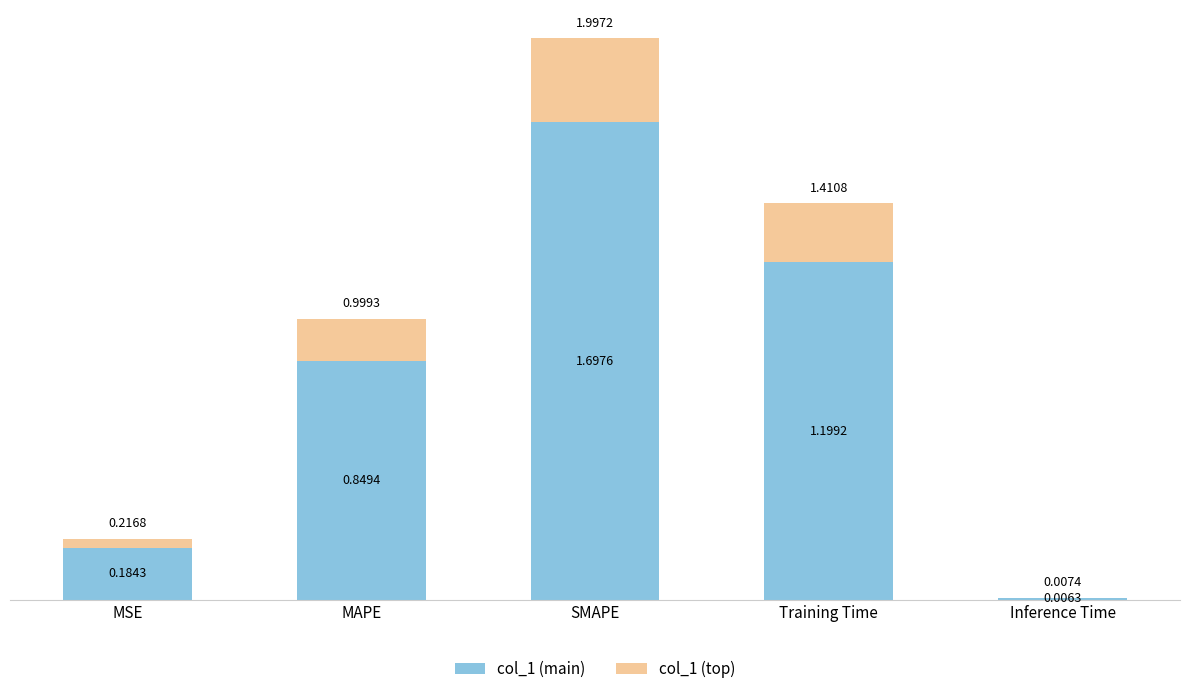

What is the sum of all col_1 (main) values?

3.9